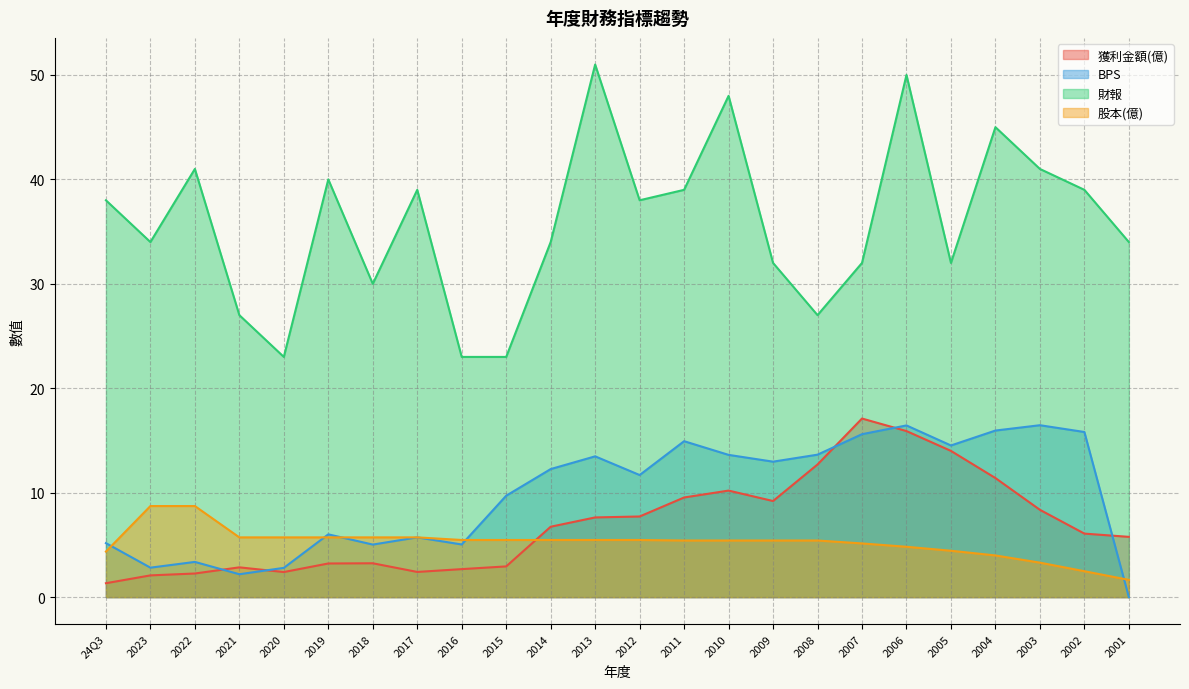

Which label corresponds to the smallest value in the chart?

2001